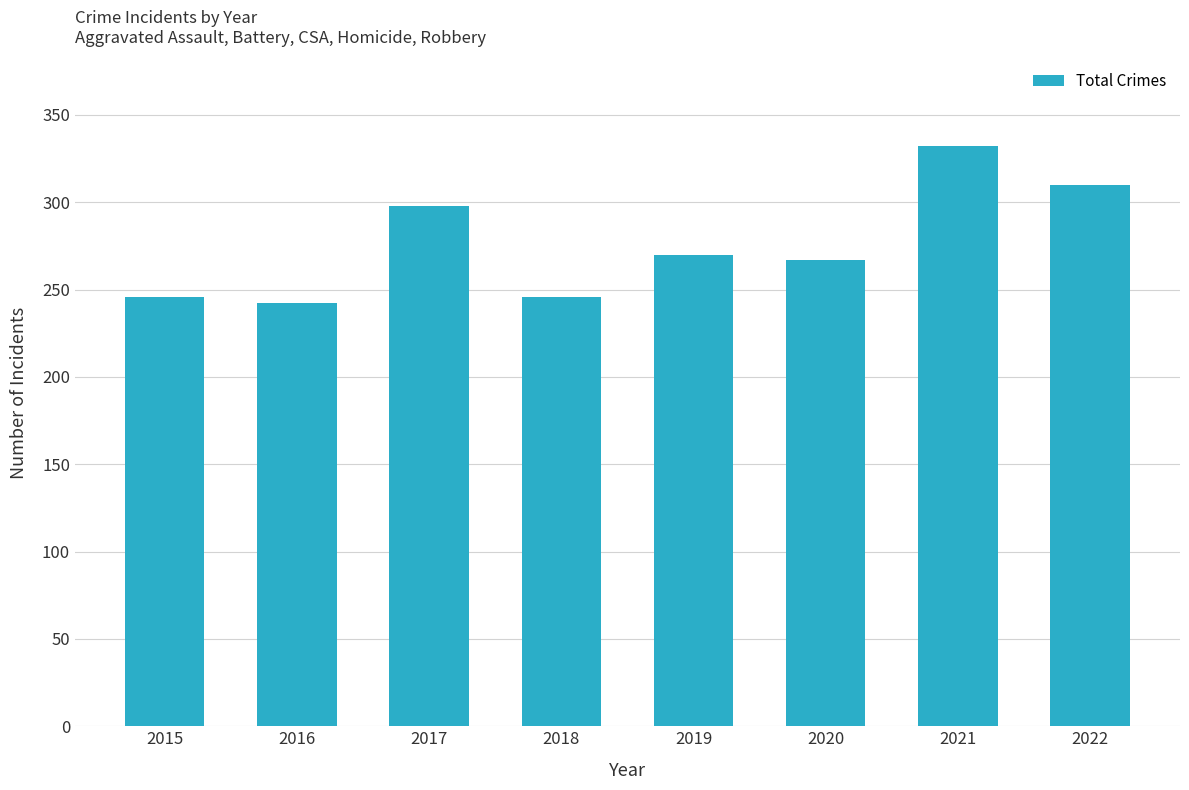

How many data points are less than 270?

4